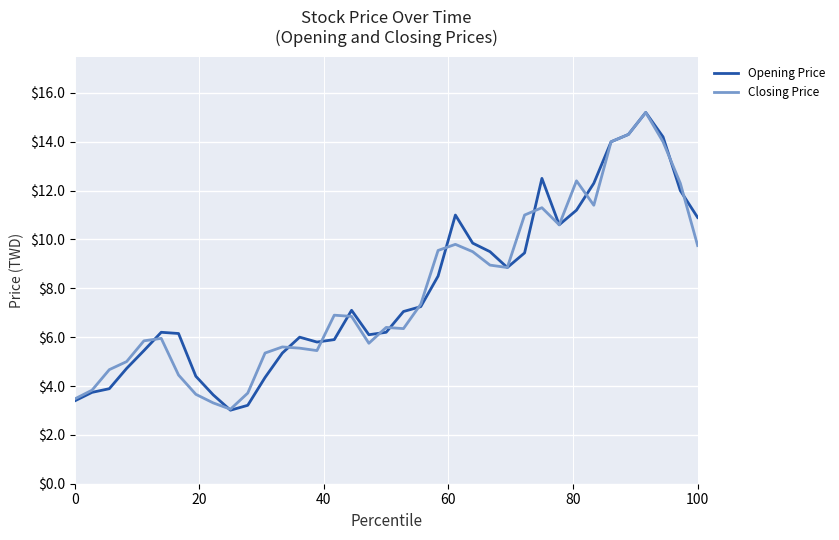

What are all the series names shown in the legend?

Opening Price, Closing Price